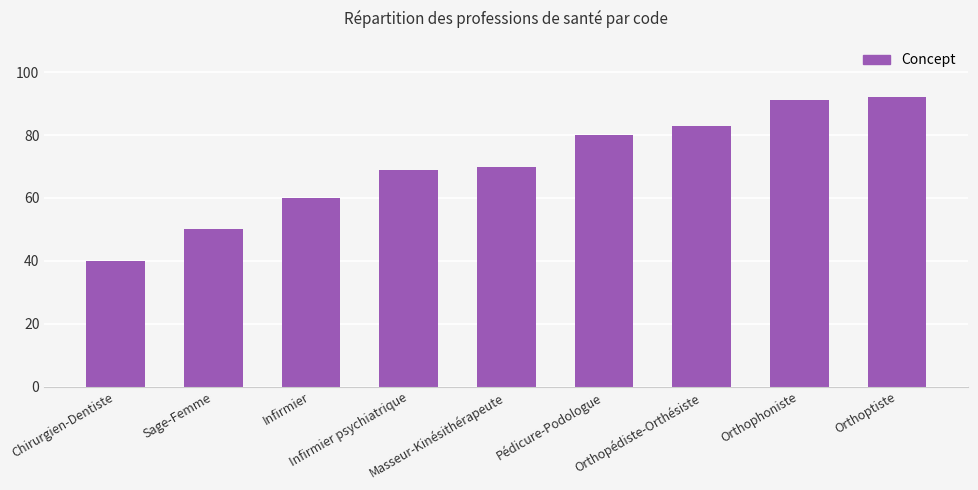

Reading left to right, transcribe all the data shown in this chart.

Chirurgien-Dentiste=40	Sage-Femme=50	Infirmier=60	Infirmier psychiatrique=69	Masseur-Kinésithérapeute=70	Pédicure-Podologue=80	Orthopédiste-Orthésiste=83	Orthophoniste=91	Orthoptiste=92